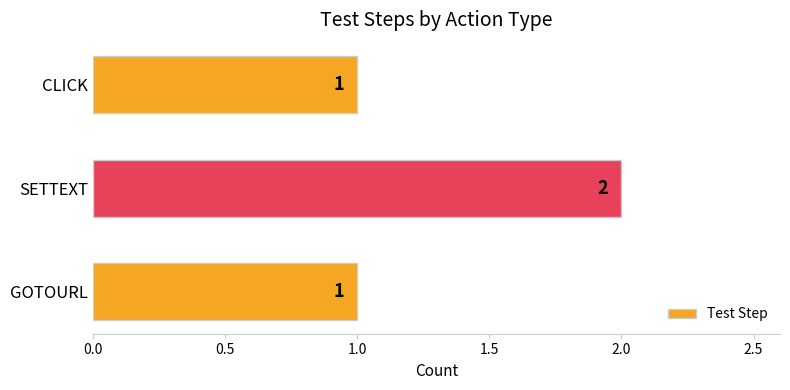

Which category has the highest value across all series?

SETTEXT